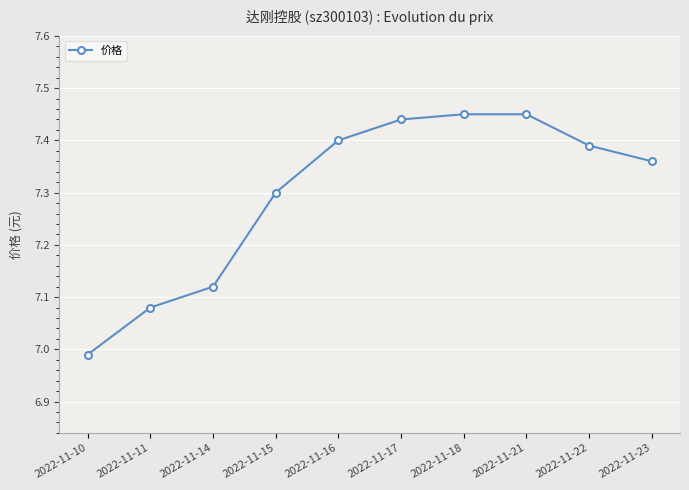

True or false: the data has more than 1 interior local peaks.

False